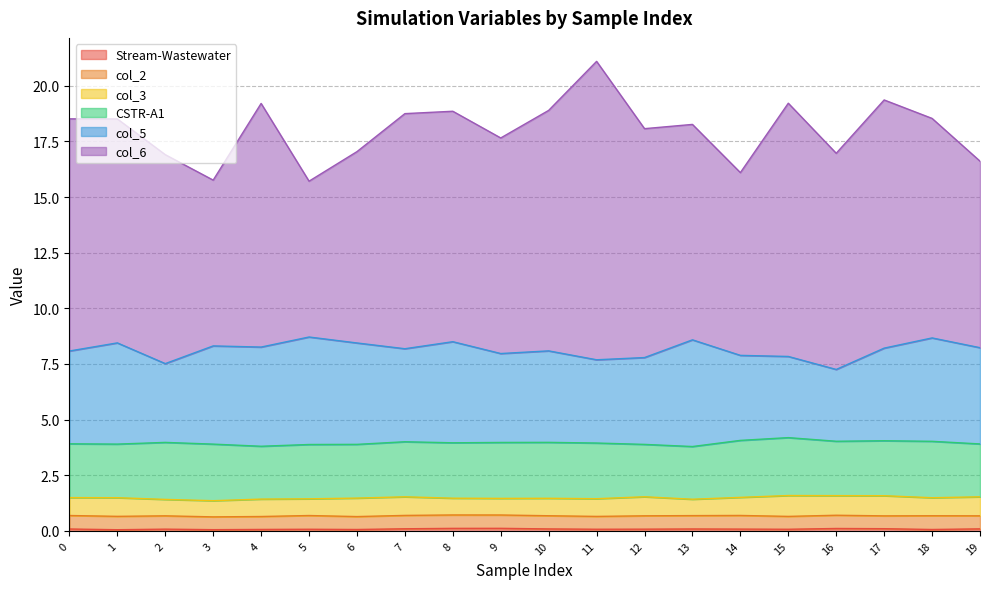

What is the difference between the maximum and minimum values in the col_6 series?

6.4